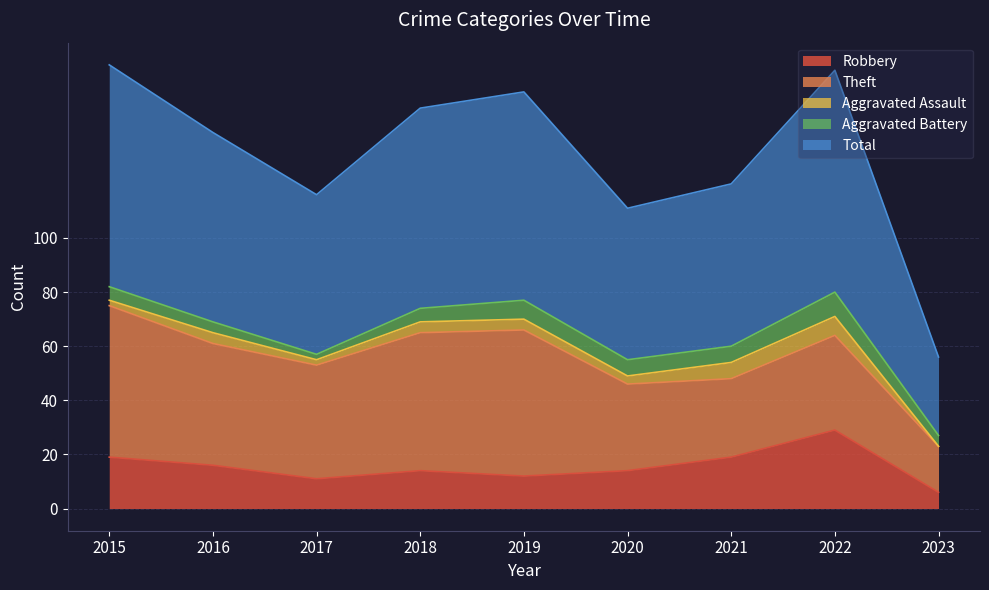

What is the highest value of the Aggravated Battery series?

9